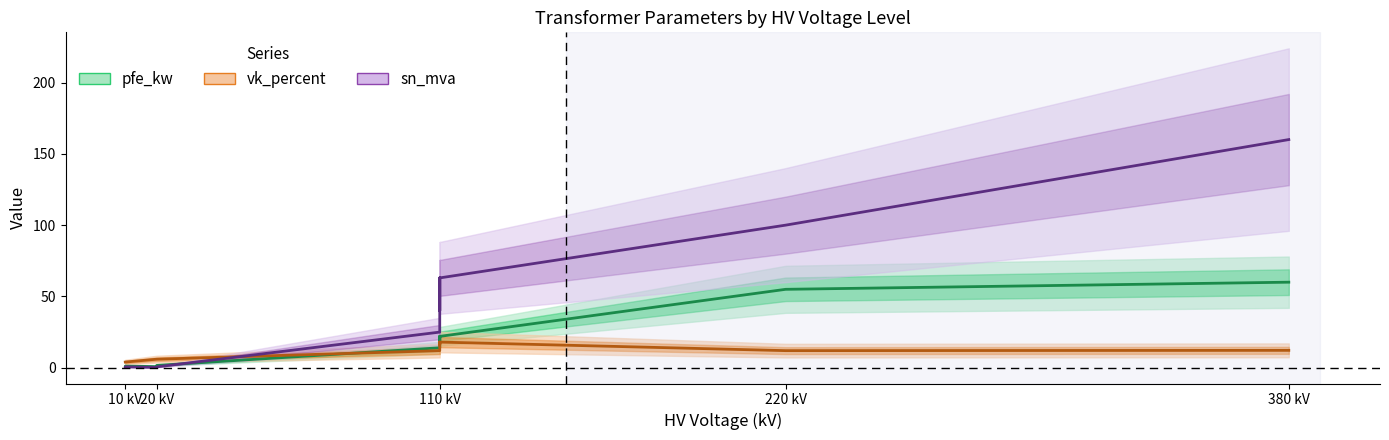

Which has a higher value, 110 kV or 10 kV?

110 kV